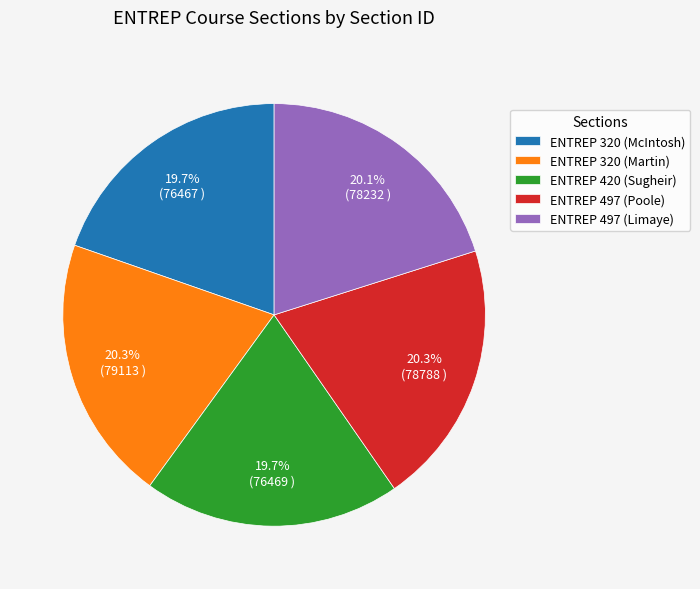

Which has a higher value, ENTREP 420 (Sugheir) or ENTREP 497 (Poole)?

ENTREP 497 (Poole)